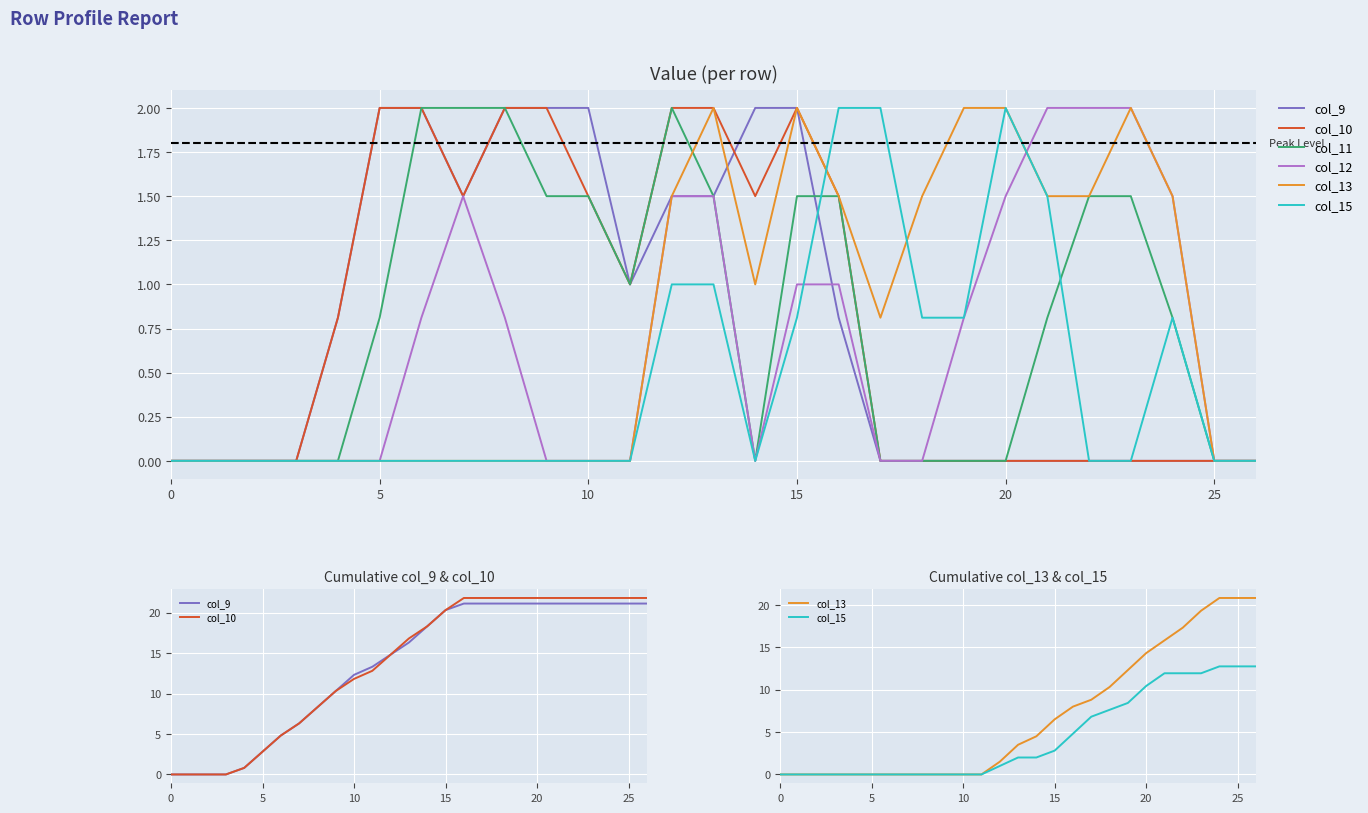

True or false: col_9 and col_11 cross at least once.

False